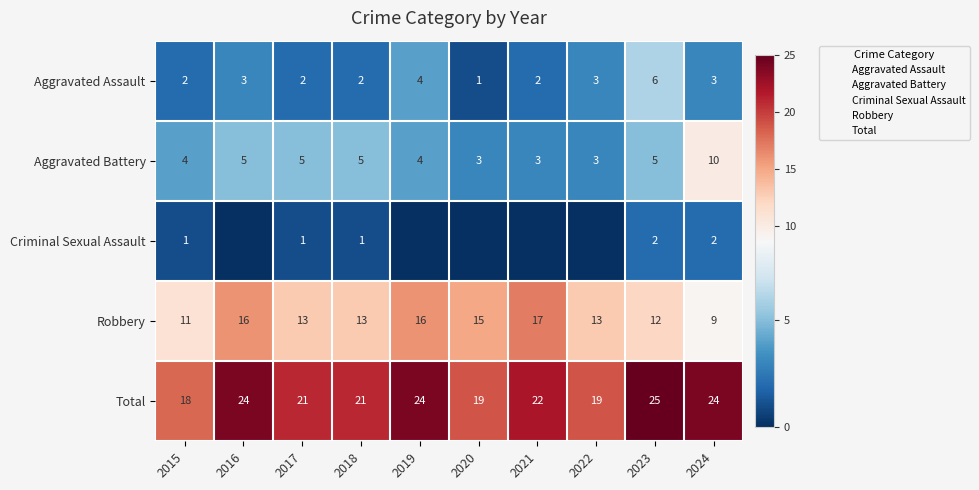

What is the average value of the Criminal Sexual Assault series?

1